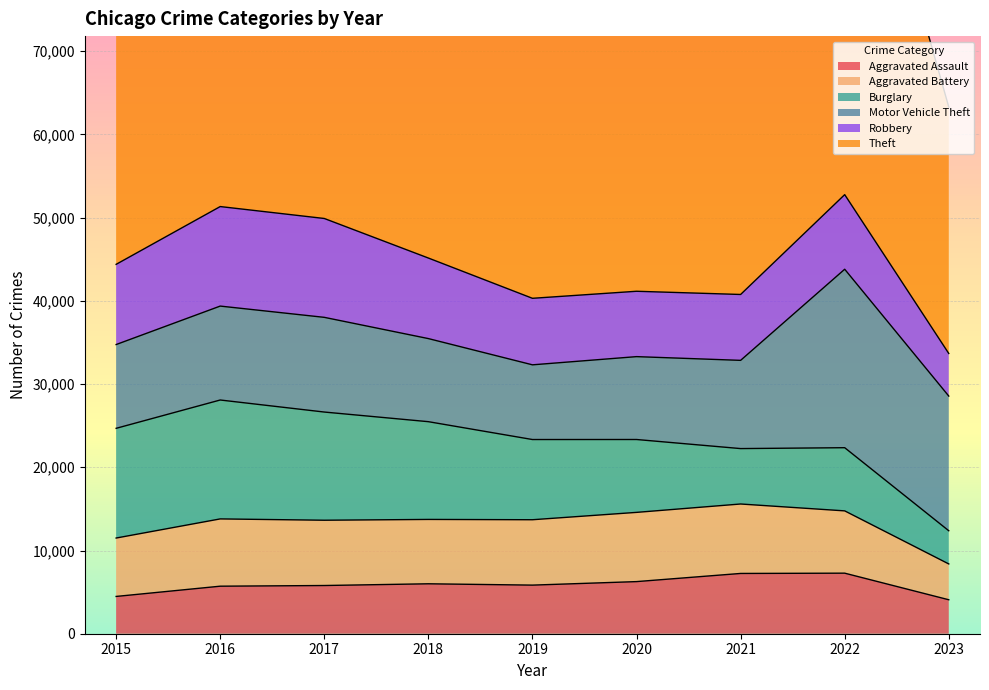

True or false: Robbery has a value of 11960 at 2016.

True